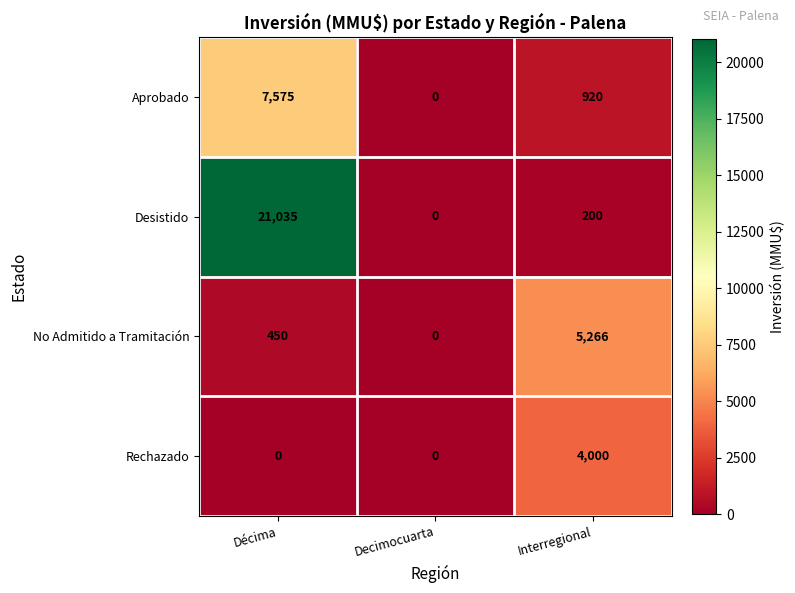

At how many categories does at least one series exceed 18461?

1